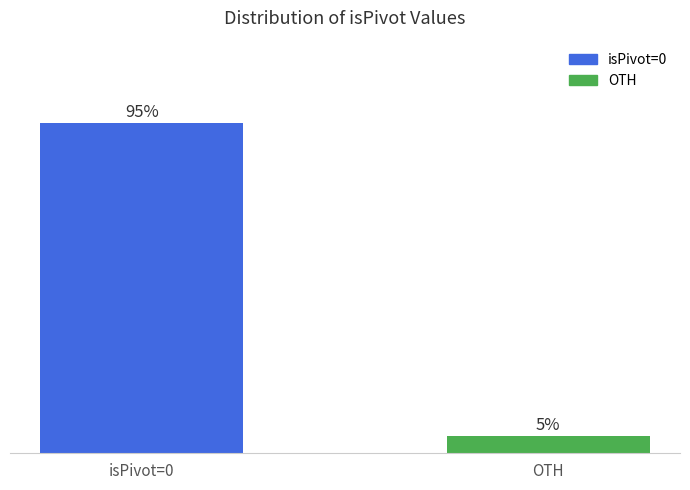

What is the label of the 1st bar from the right?

OTH